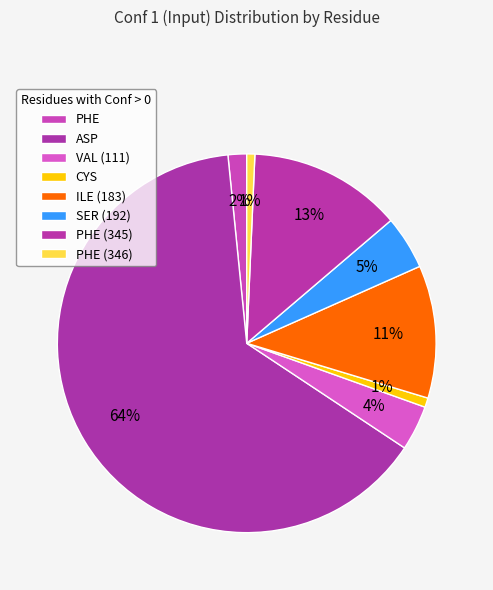

What percentage is the VAL (111) slice, to the nearest percent?

4%